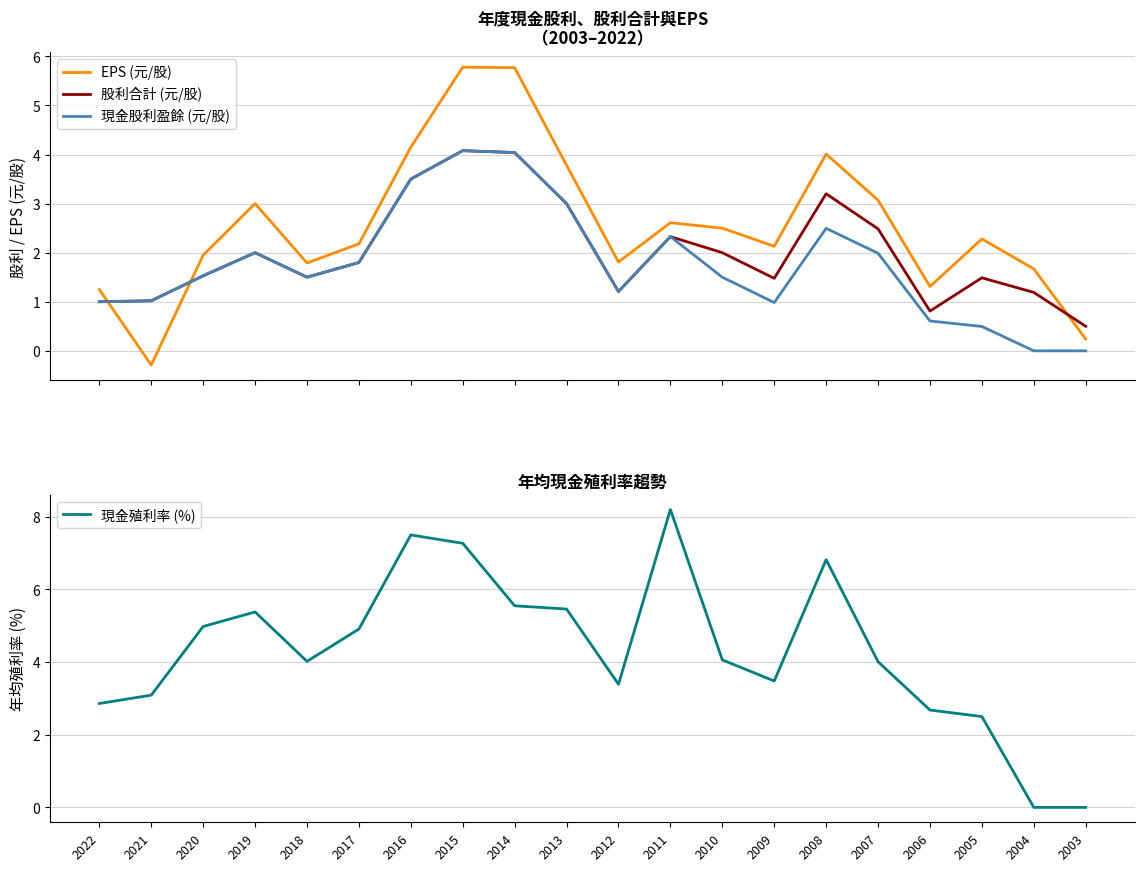

What is the difference between the maximum and minimum values in the 股利合計 (元/股) series?

3.6